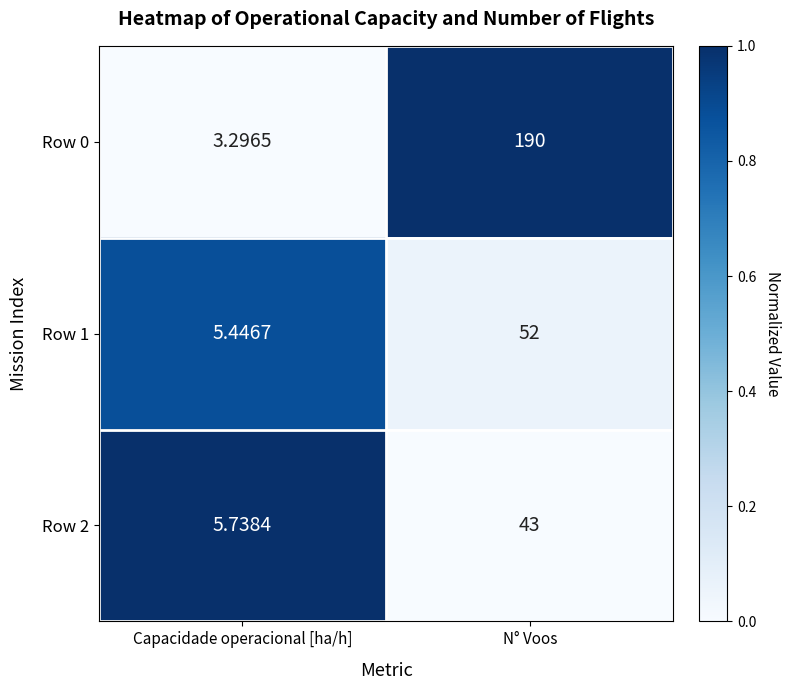

At which label does Row 2 reach its peak?

N° Voos